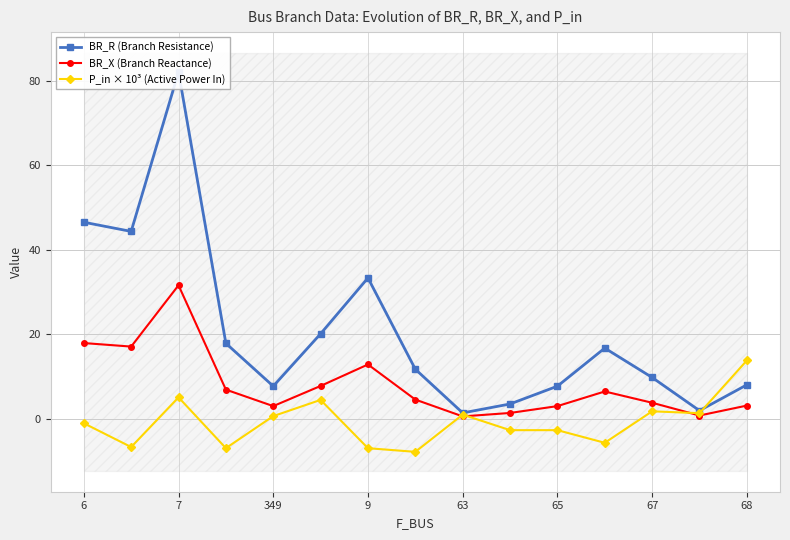

At how many categories does at least one series exceed 40?

3